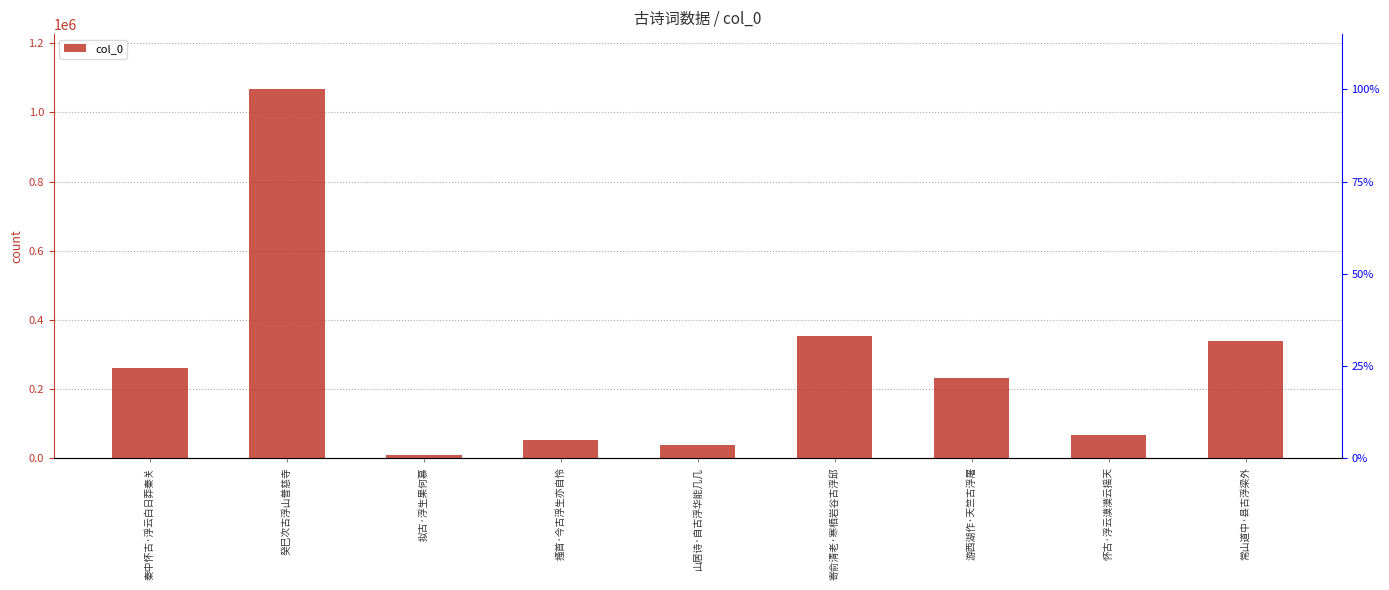

What is the average value?

269337